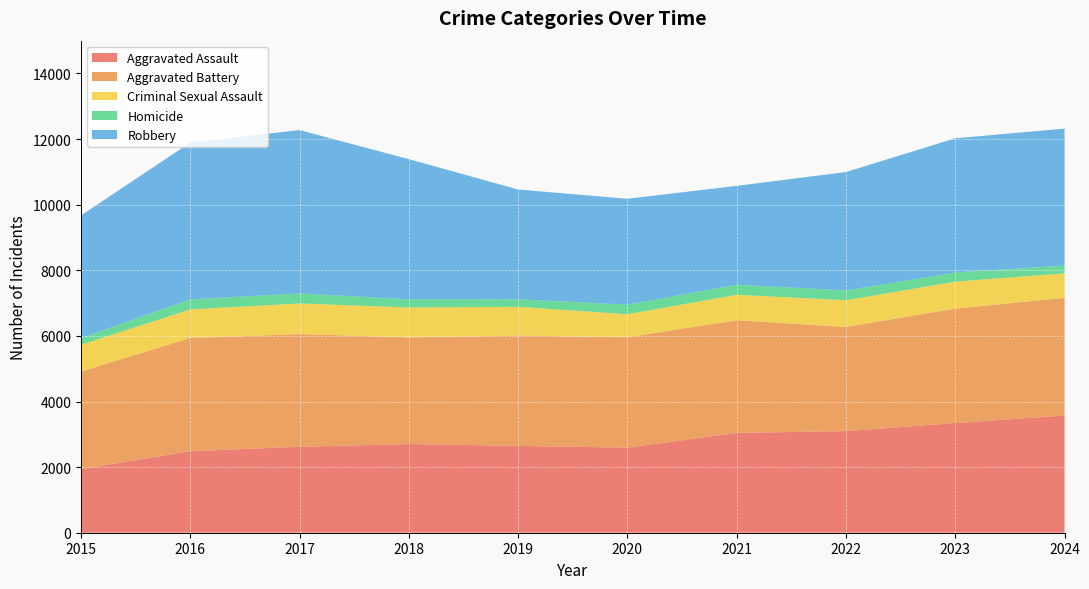

Reading left to right, extract all data points from this chart.

Aggravated Assault: 1939	2485	2620	2703	2647	2594	3044	3097	3344	3573
Aggravated Battery: 2977	3451	3435	3252	3362	3366	3435	3174	3487	3590
Criminal Sexual Assault: 815	871	934	912	877	701	774	816	824	745
Homicide: 202	308	305	249	228	292	306	300	279	234
Robbery: 3739	4780	4980	4272	3349	3227	3015	3609	4090	4177